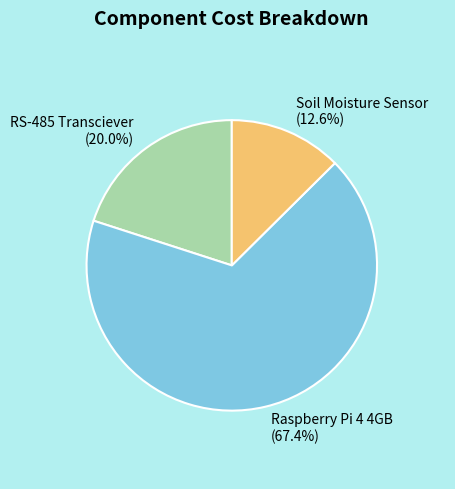

To the nearest percent, what percentage of the pie is RS-485 Transciever?

20%